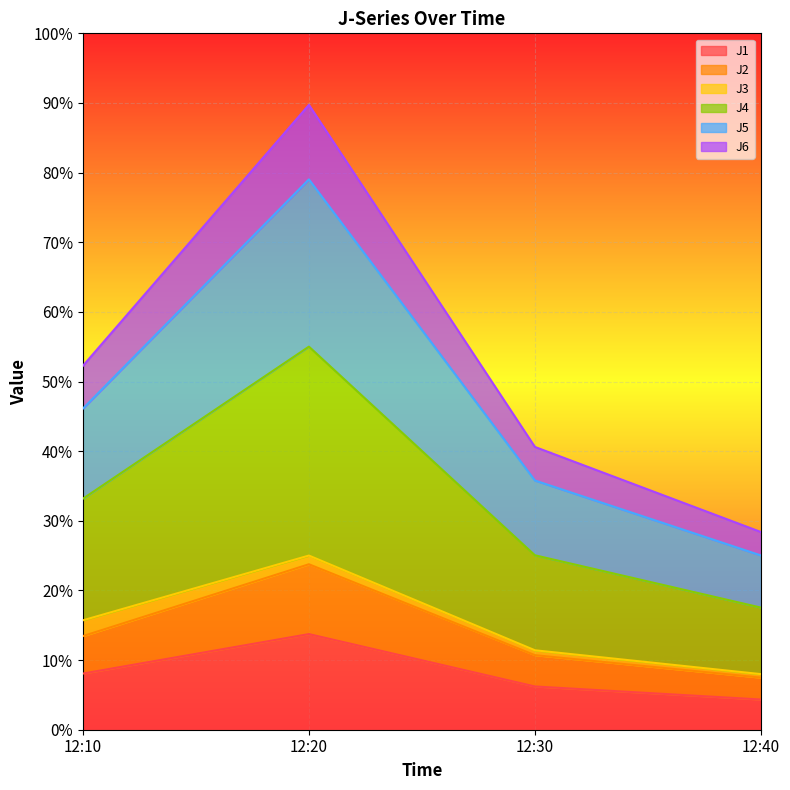

True or false: J1 has a value of 8.1 at 12:10.

True